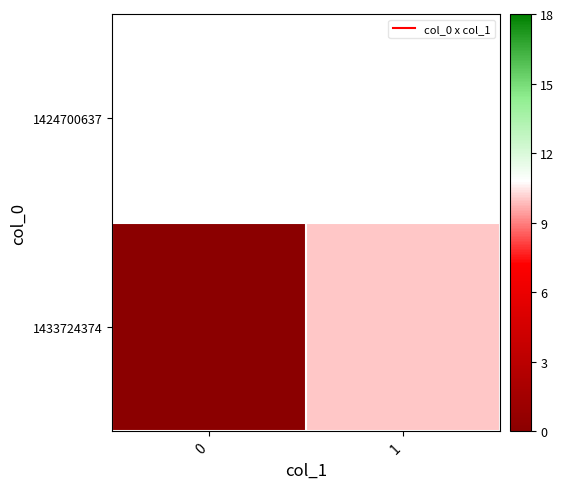

Between 1 and 0, which is larger?

1